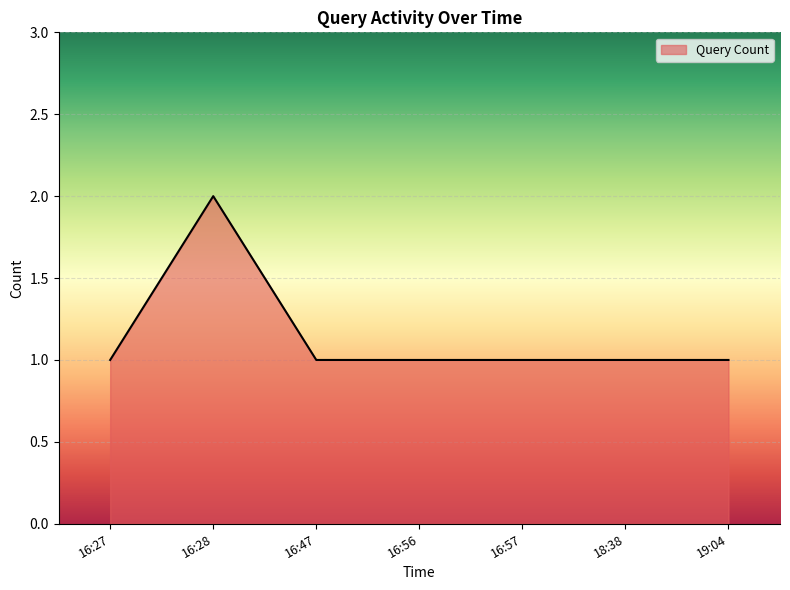

What is the sum of all values?

8